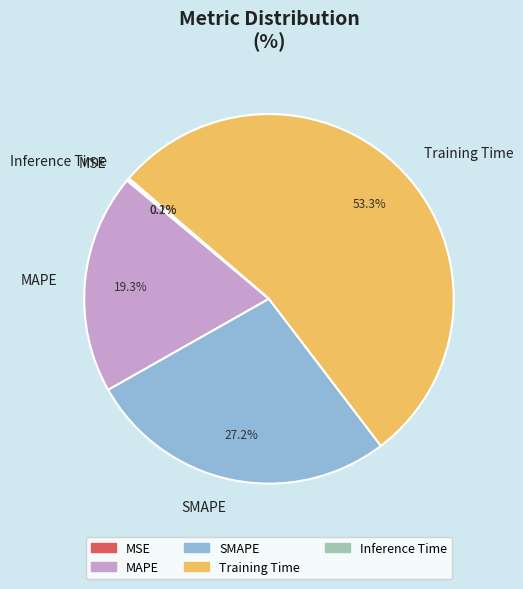

What is the largest slice in the pie chart?

Training Time